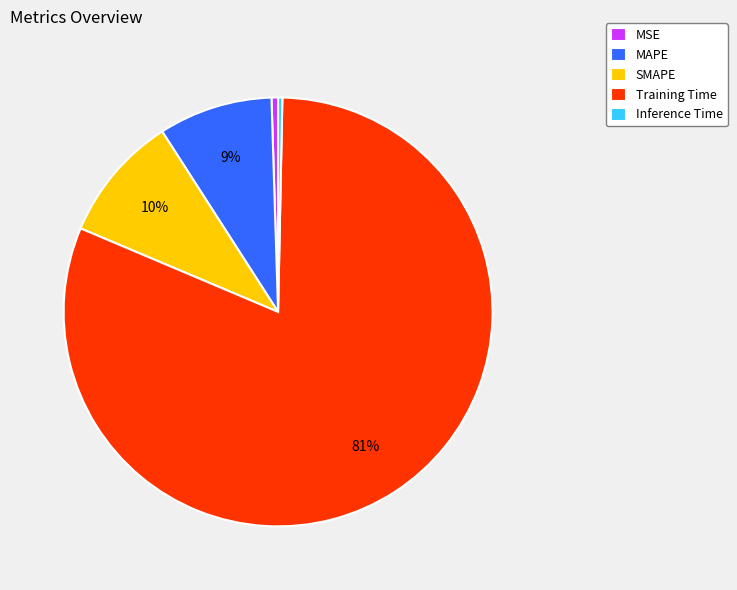

To the nearest percent, what percentage of the pie is SMAPE?

10%